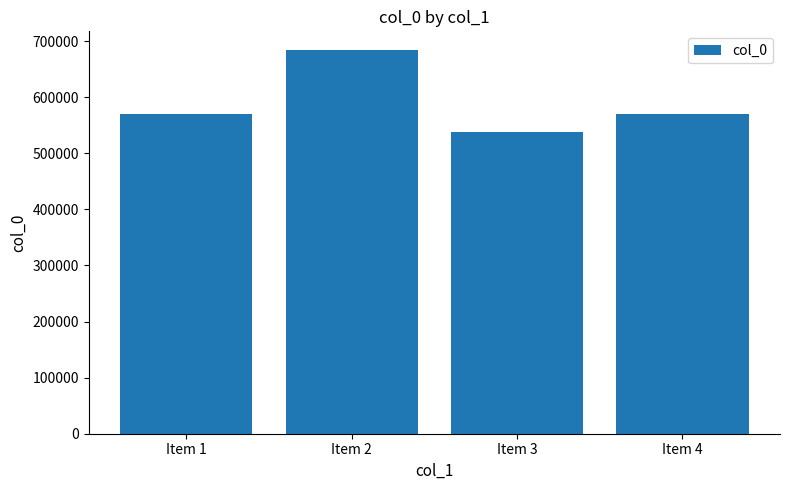

How many bars are there in total?

4